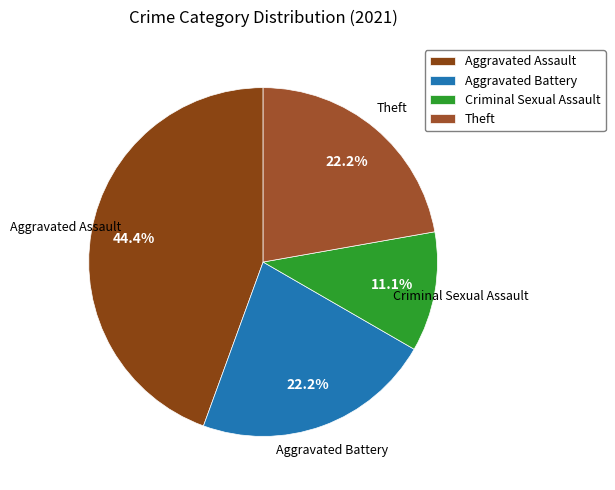

What is the largest slice in the pie chart?

Aggravated Assault